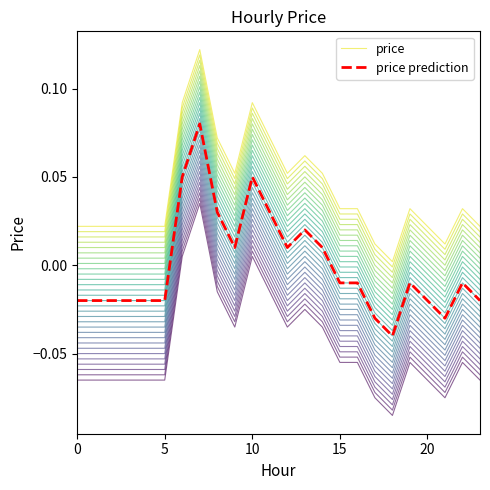

Which category has the lowest value in the price prediction series?

18